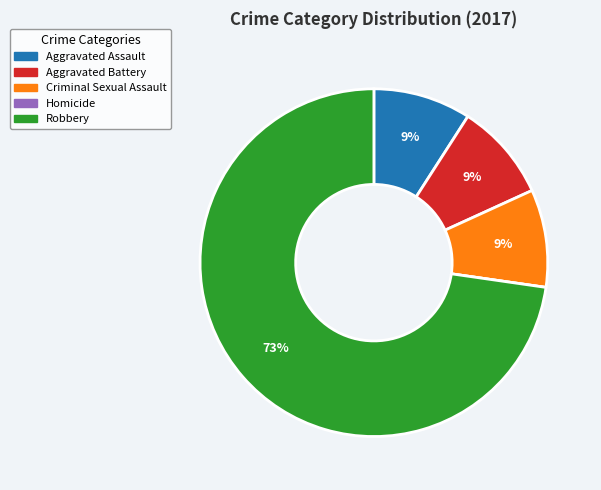

To the nearest percent, what is the difference between the largest and smallest slice percentages?

73%